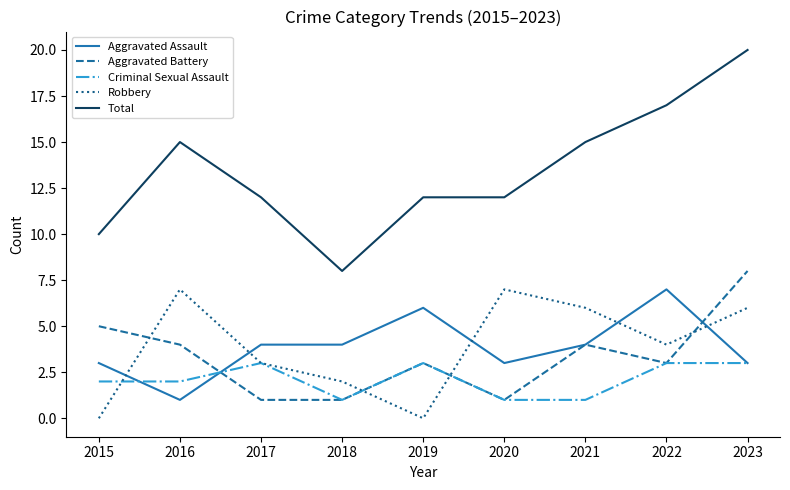

Where does the Robbery series first go above 4?

2016